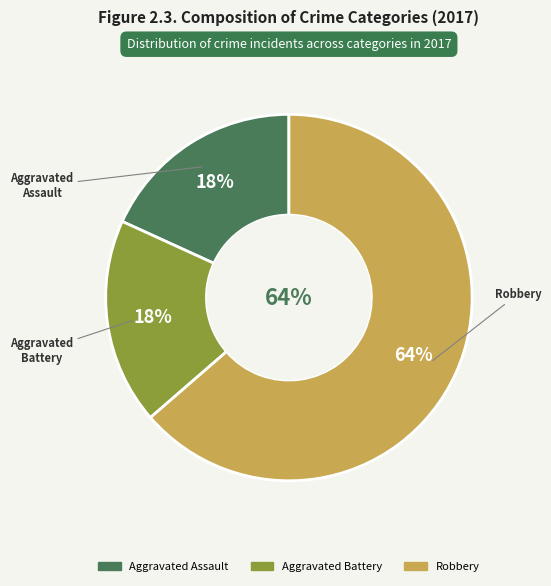

True or false: Aggravated Assault accounts for 18% of the total.

True